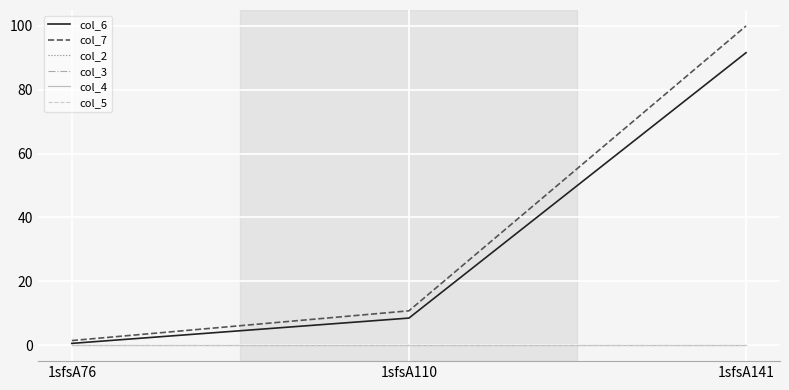

Does the chart have visible grid lines?

Yes